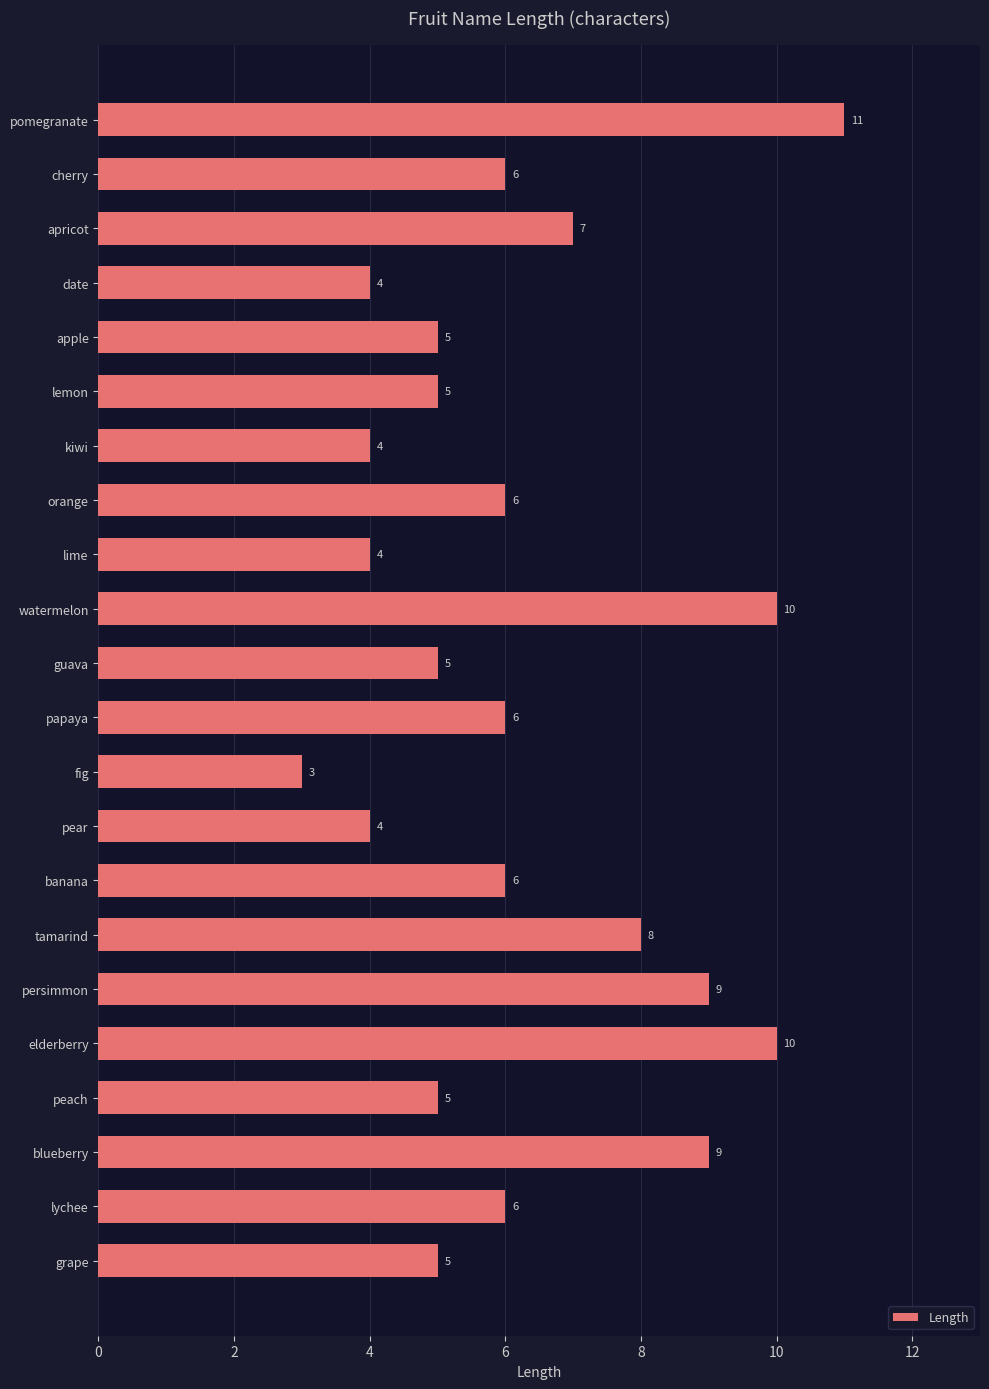

Reading top to bottom, transcribe all the data shown in this chart.

11	6	7	4	5	5	4	6	4	10	5	6	3	4	6	8	9	10	5	9	6	5